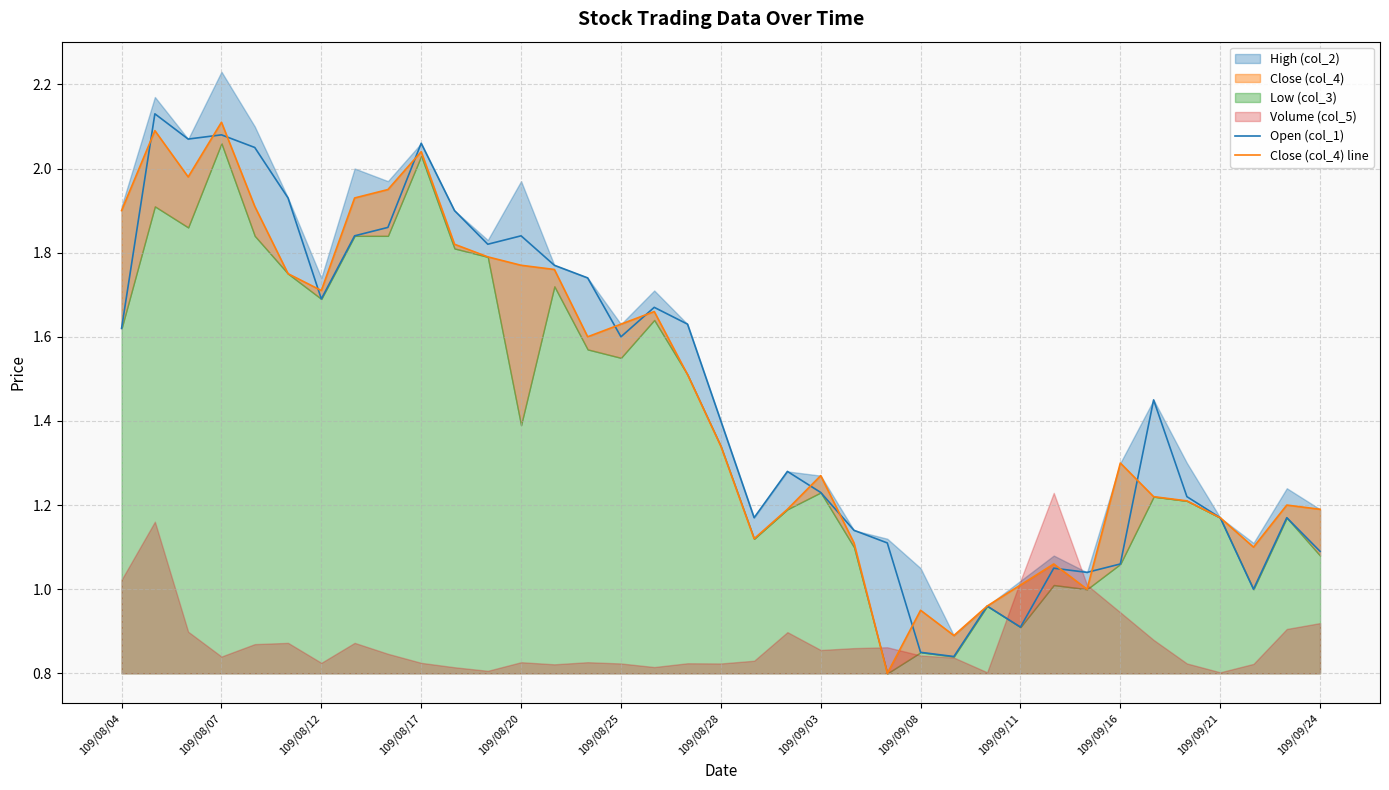

True or false: Open (col_1) has more than 2 points higher than both neighbors.

True